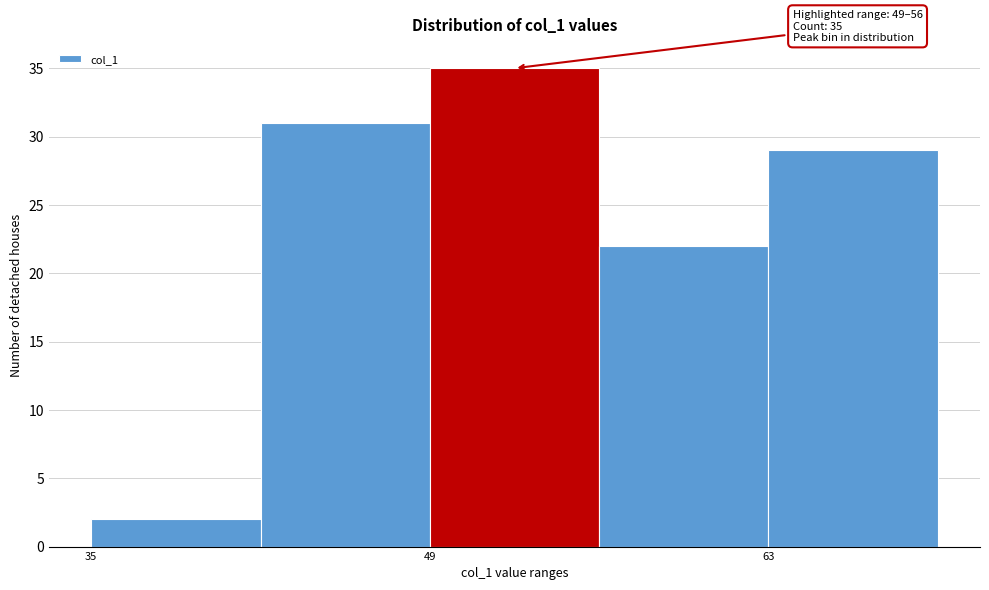

Read against the x-axis, roughly where is the centre of the tallest bar?

52